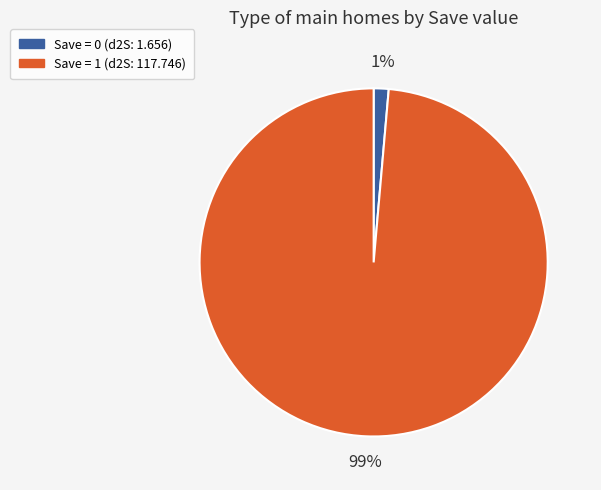

To the nearest percent, what is the average slice percentage?

50%